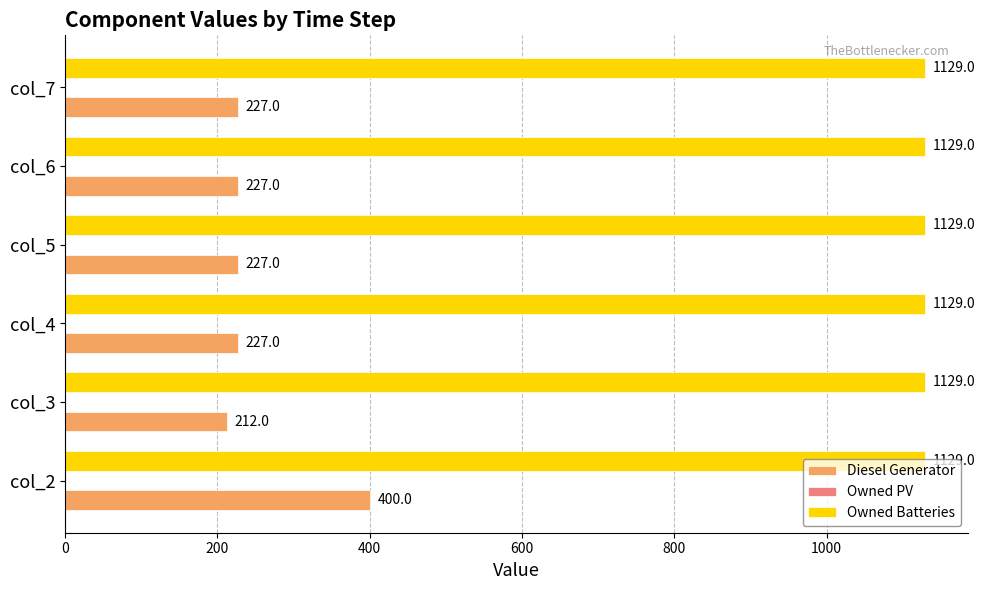

Rank the series at col_7 from lowest to highest value.

Diesel Generator, Owned Batteries